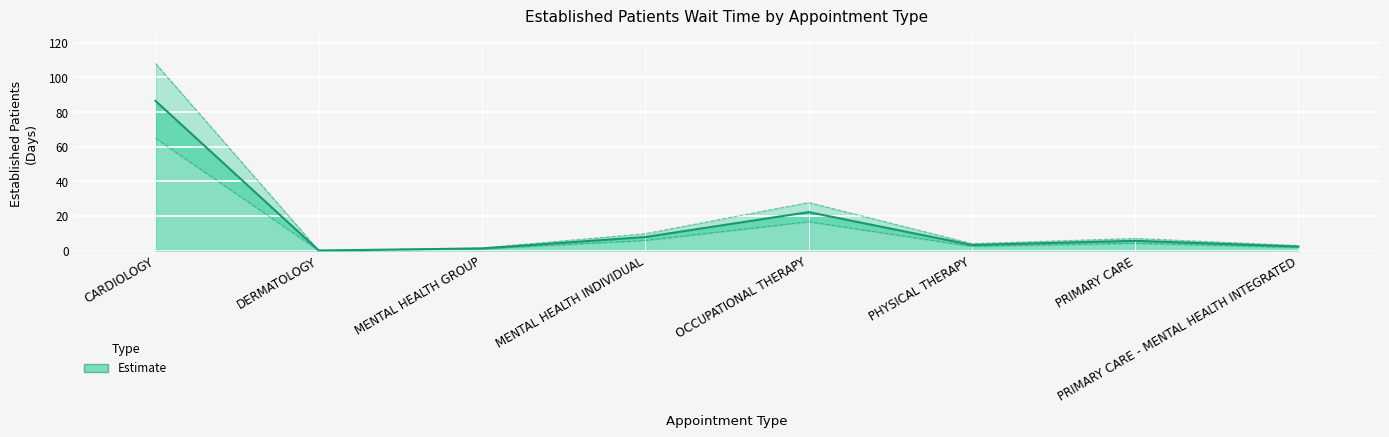

What is the label of the 4th point from the left?

MENTAL HEALTH INDIVIDUAL